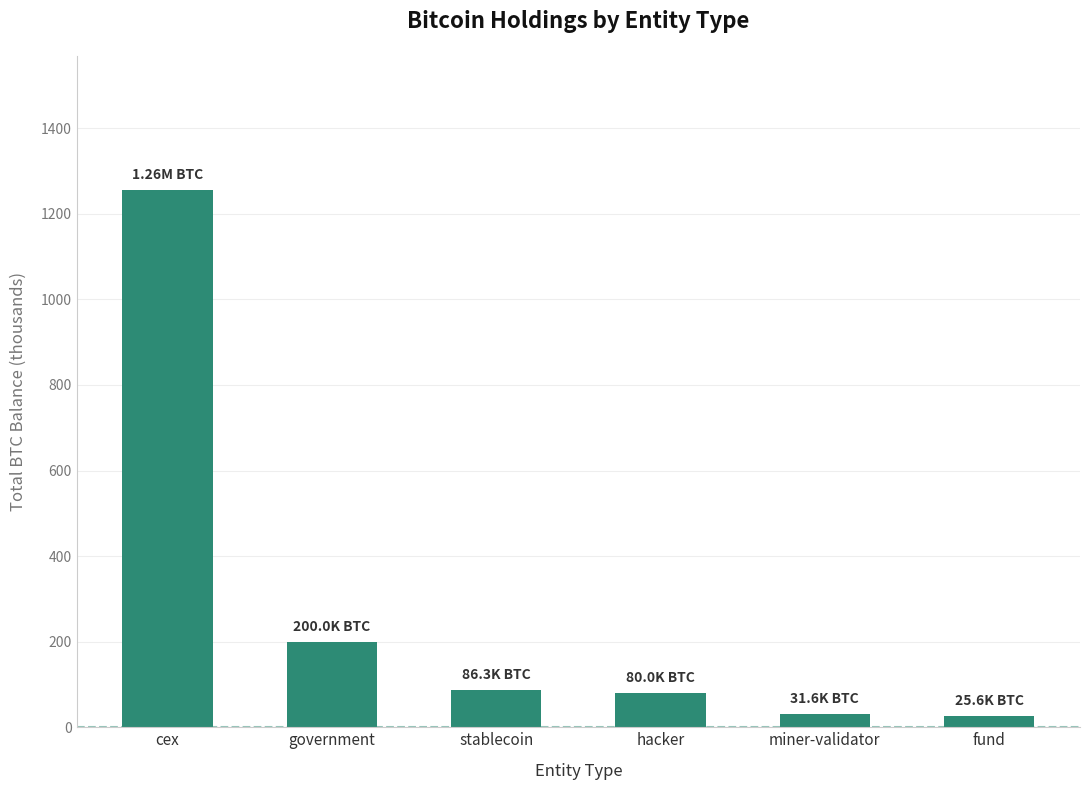

What is the average value?

279.8